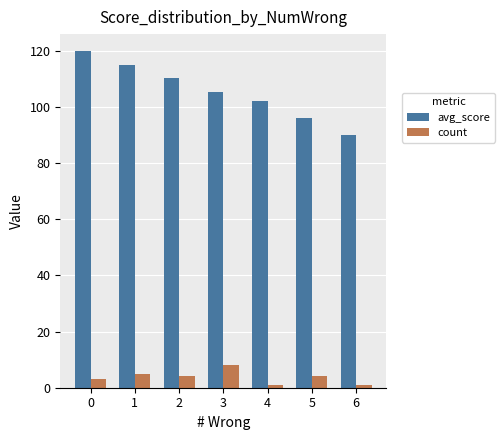

What is the sum of all avg_score values?

739.1